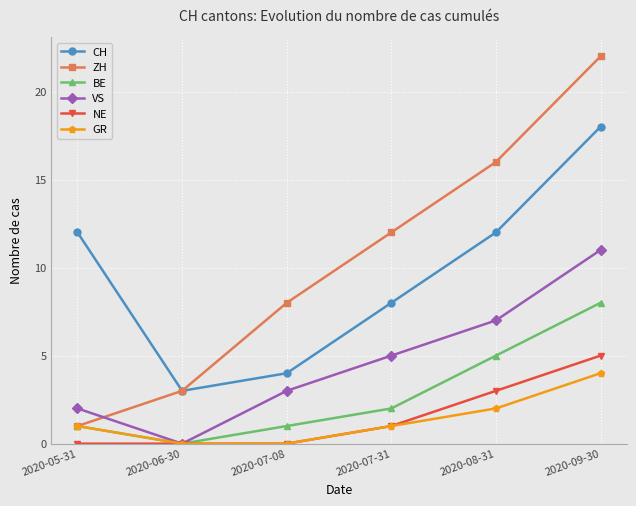

What value does the ZH series have at 2020-07-31?

12